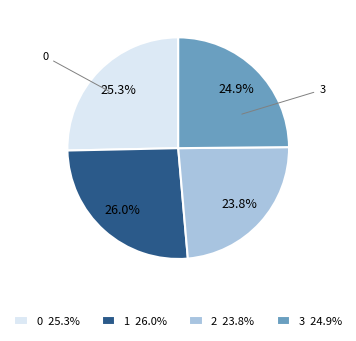

Is there any slice that represents more than half of the pie?

No